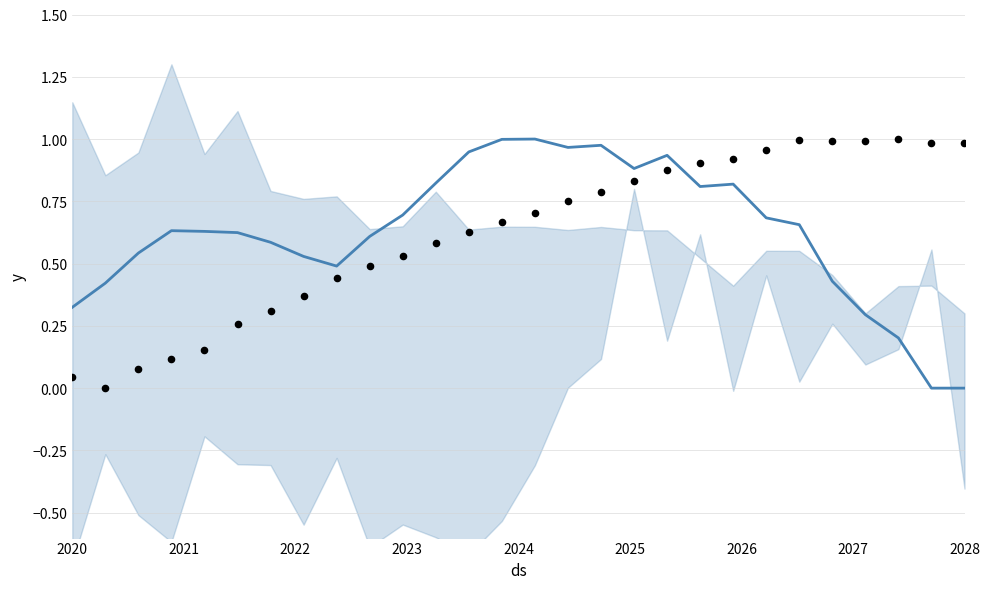

At how many categories does at least one series exceed 0?

28